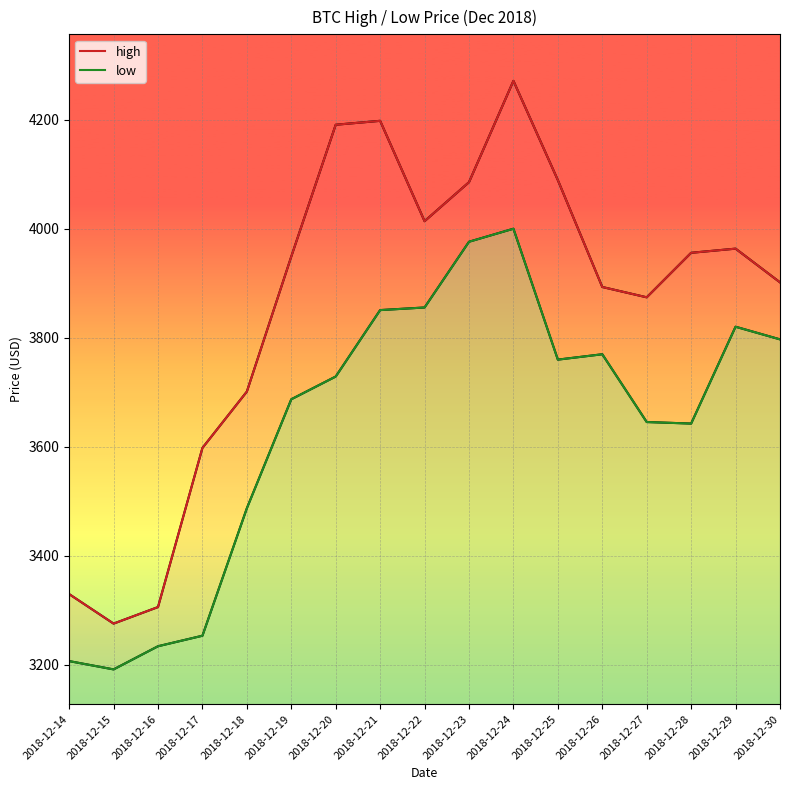

Reading left to right, what are all the values shown in this chart?

high: 3329.6	3275.4	3305.8	3597.9	3701.3	3949.3	4191.2	4198.4	4014.2	4085.7	4271.8	4089.6	3893.4	3874.4	3956.1	3963.8	3901.9
low: 3206.5	3191.3	3233.8	3253.1	3487.2	3687.2	3729.0	3850.9	3855.7	3976.4	4000.3	3760.0	3769.9	3645.4	3642.6	3820.4	3797.2